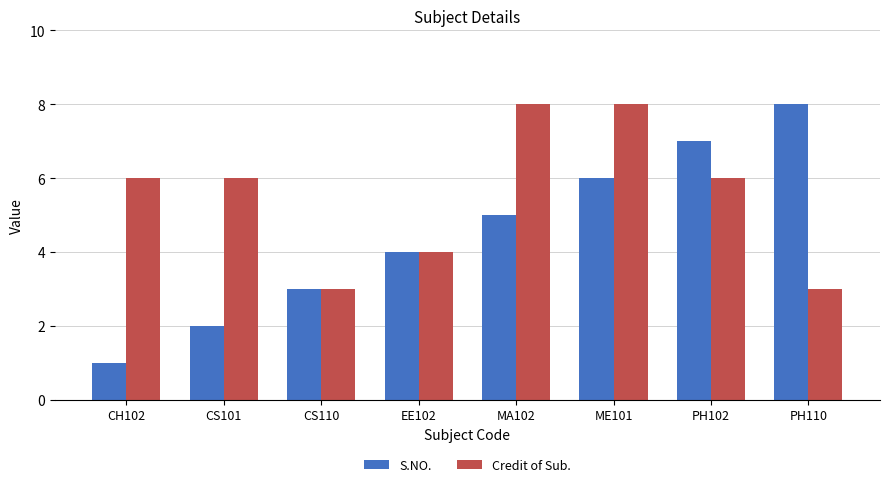

Which series has the largest total across all categories?

Credit of Sub.